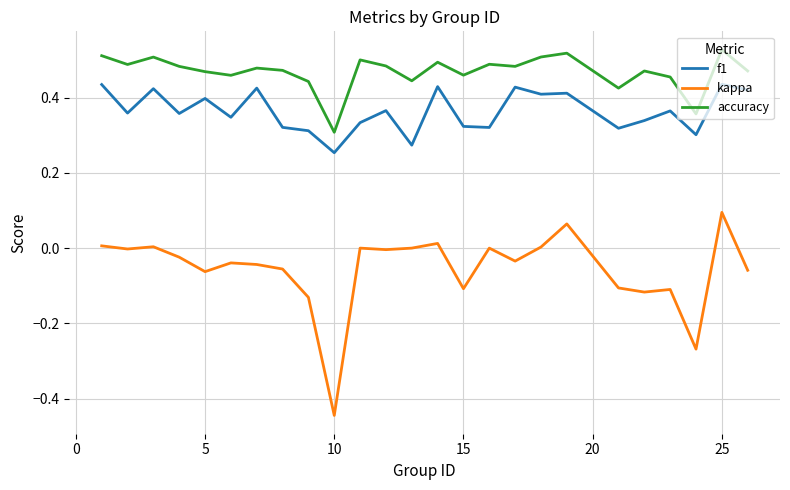

True or false: kappa and accuracy cross at least once.

False